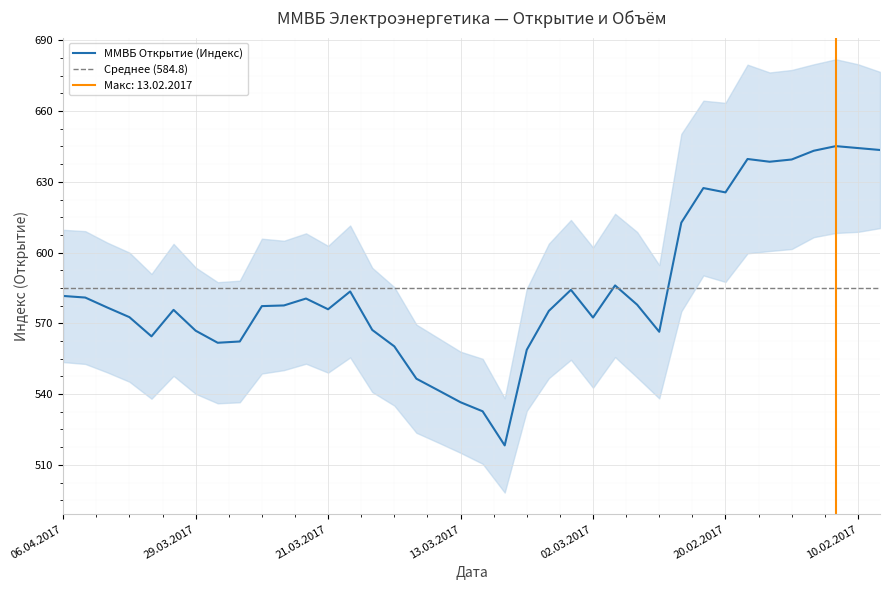

What is the change in value from 18 to 34?

+106.7